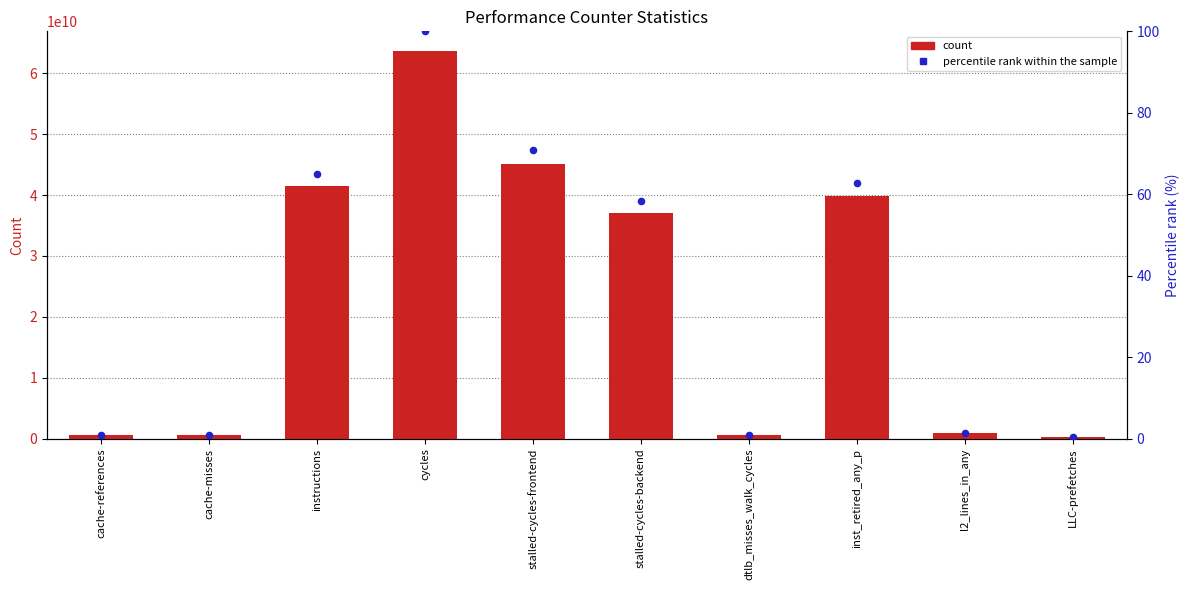

What is the total value across all series at instructions?

41460634748.1